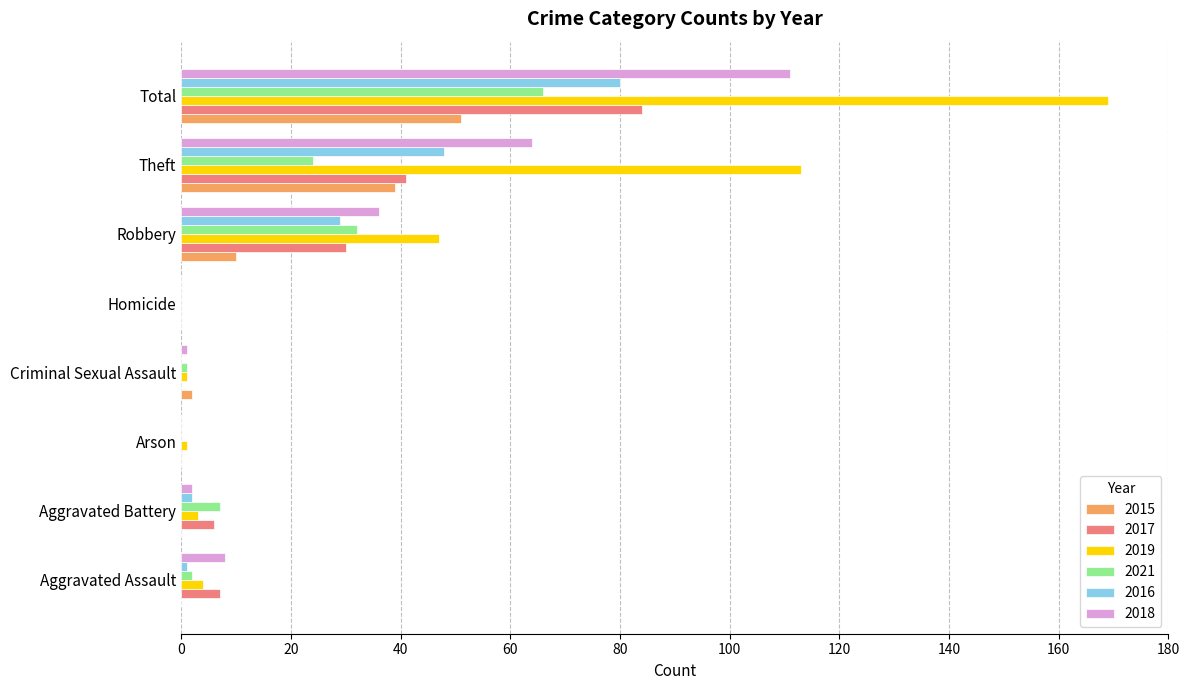

How many data points does each series have?

8